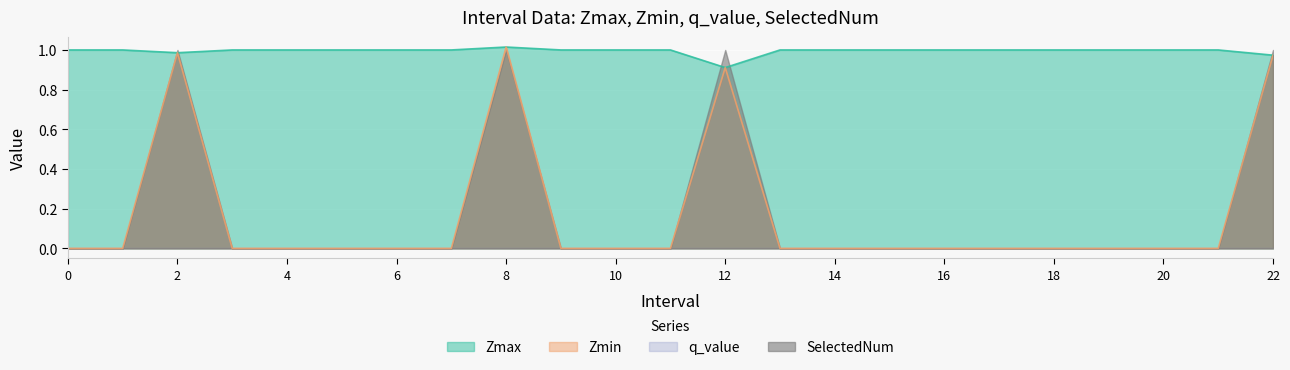

What is the difference between the maximum and minimum values in the Zmin series?

1.0